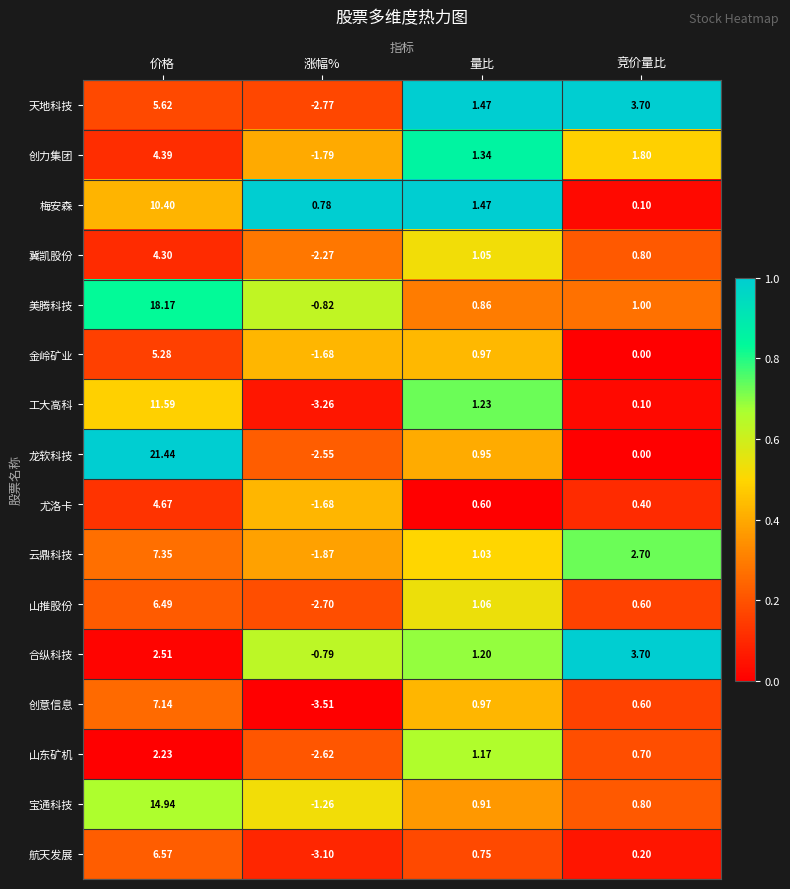

Which label corresponds to the largest value in the chart?

价格